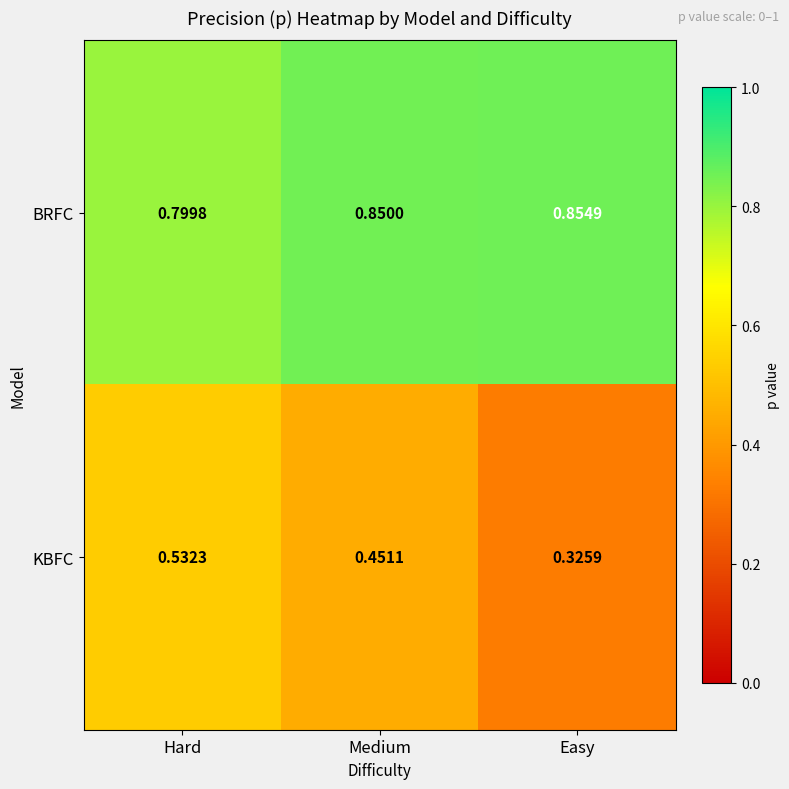

Is the value of BRFC at Hard greater than the value of KBFC at Easy?

Yes